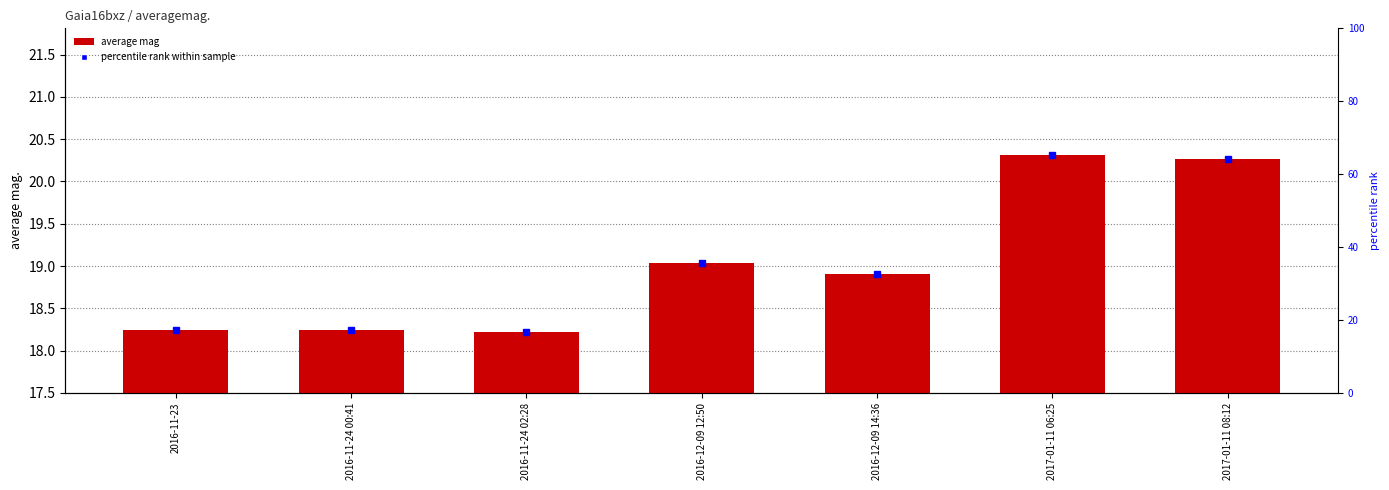

What position from the left is 2017-01-11 08:12?

7